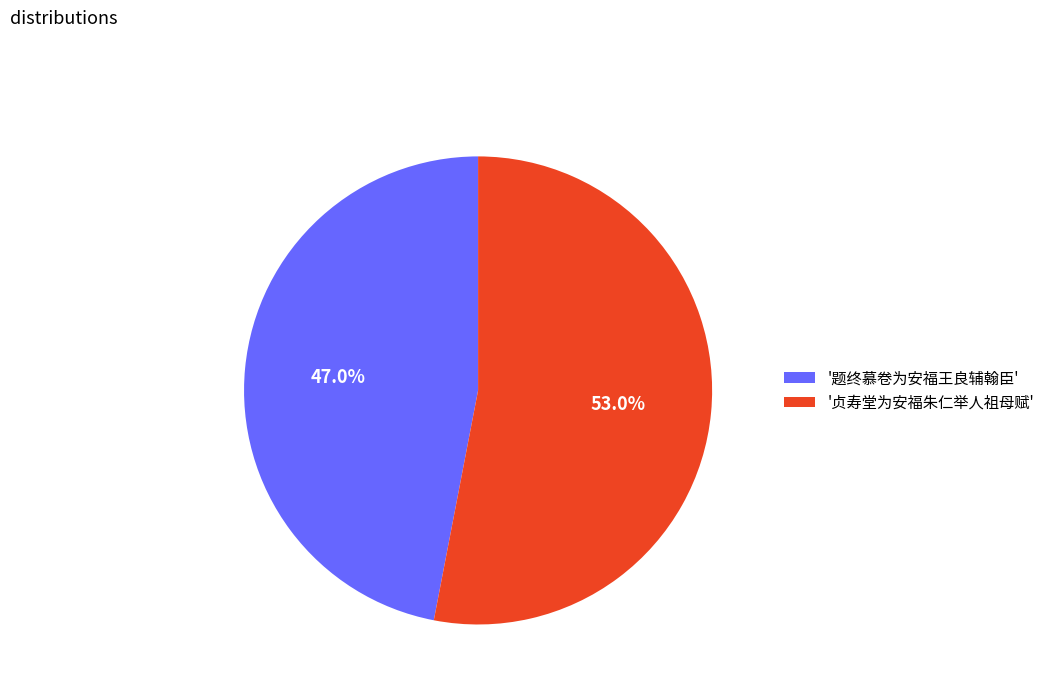

Which slice is the largest?

'贞寿堂为安福朱仁举人祖母赋'